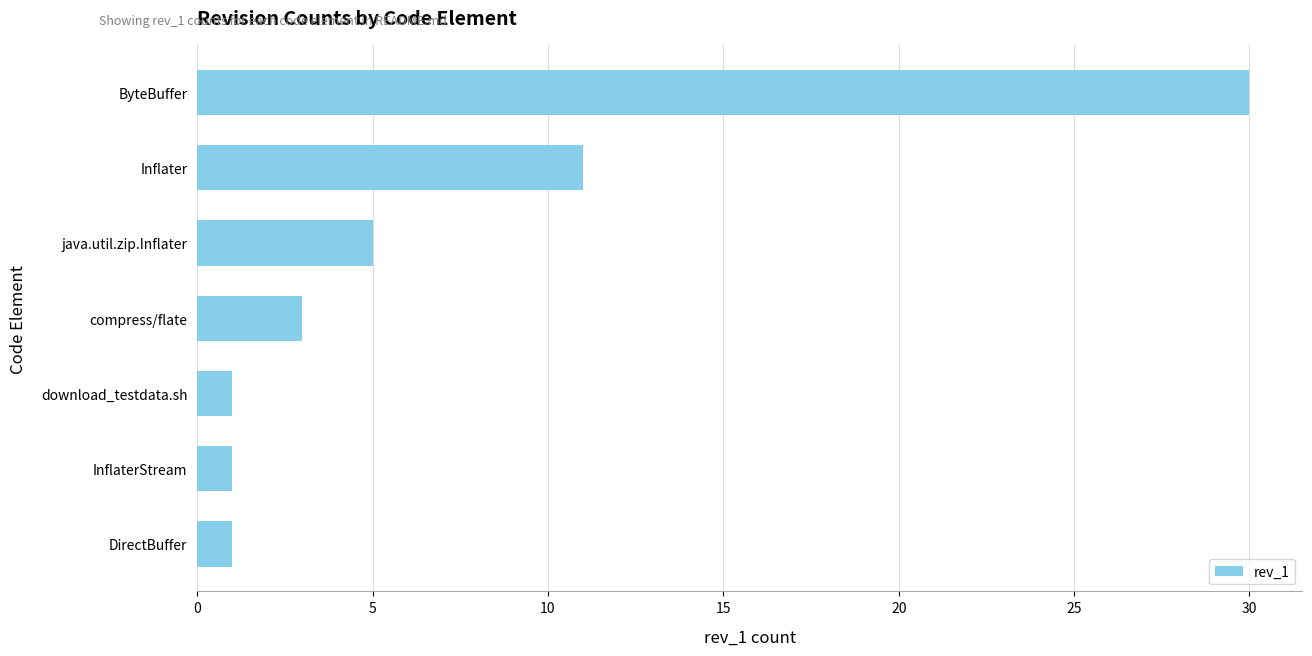

What value does the data have at java.util.zip.Inflater?

5